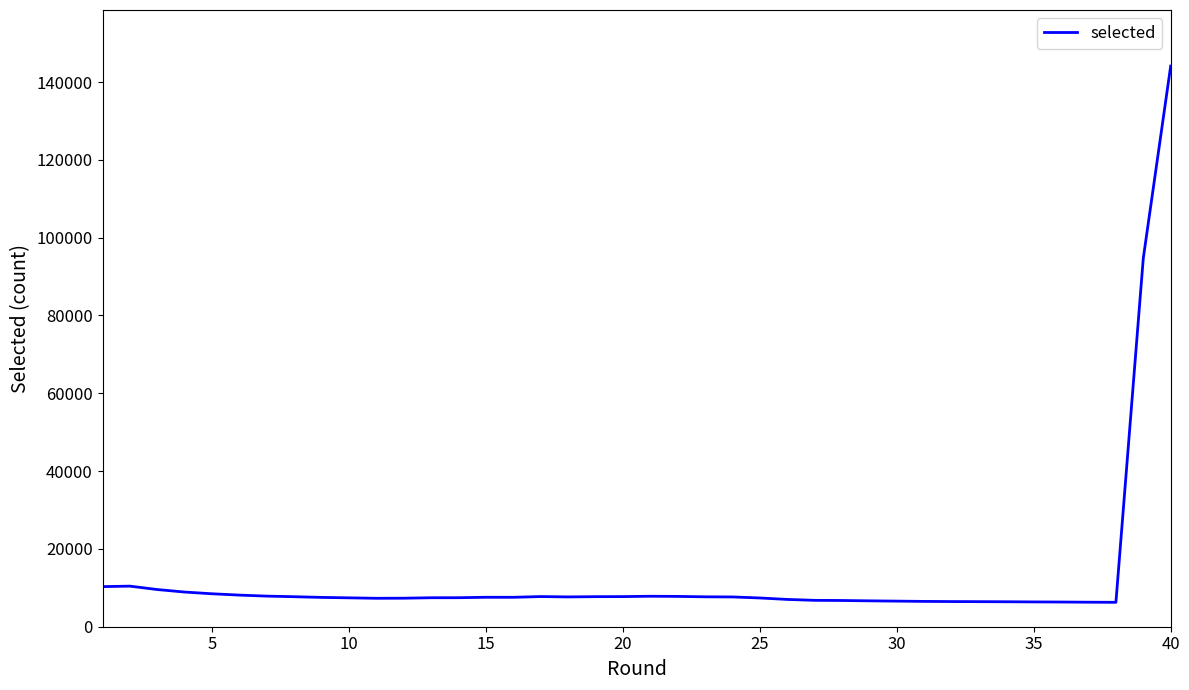

What is the smallest value displayed?

6272